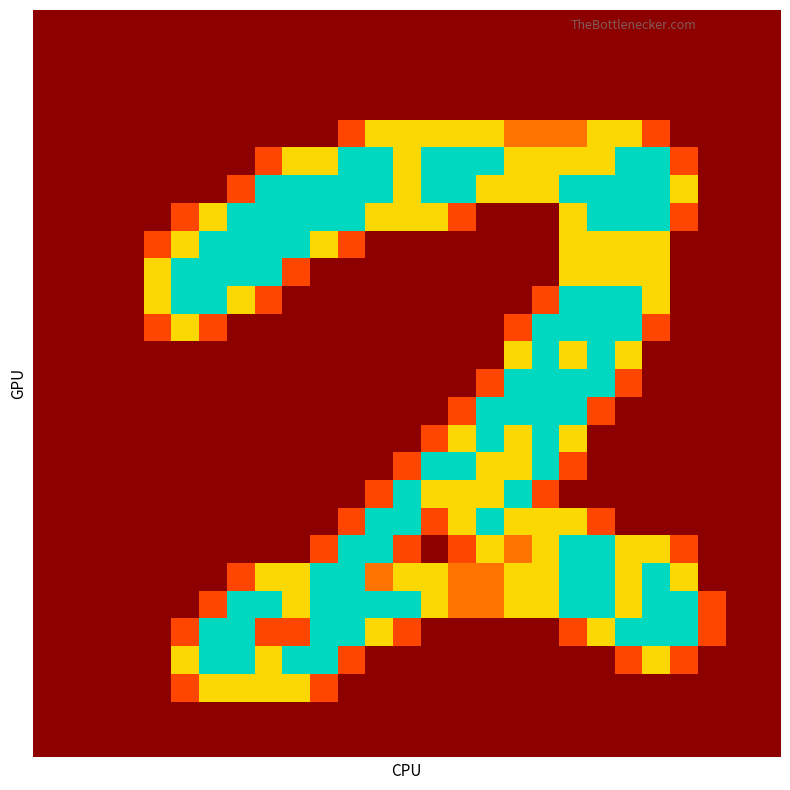

Which category has the highest value across all series?

11